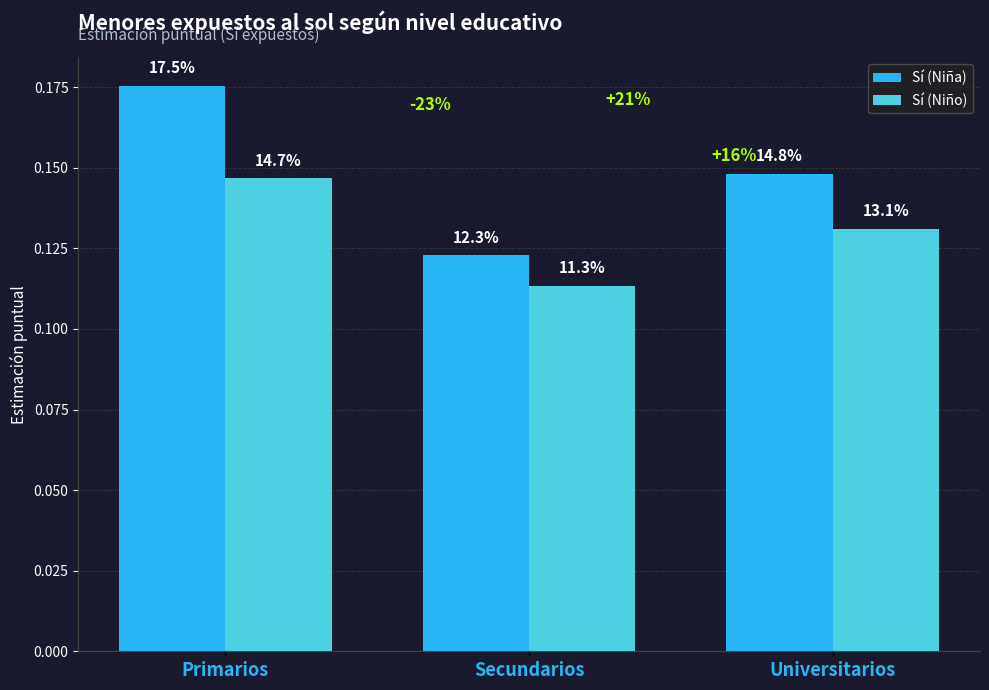

Does the chart contain stacked bars?

No